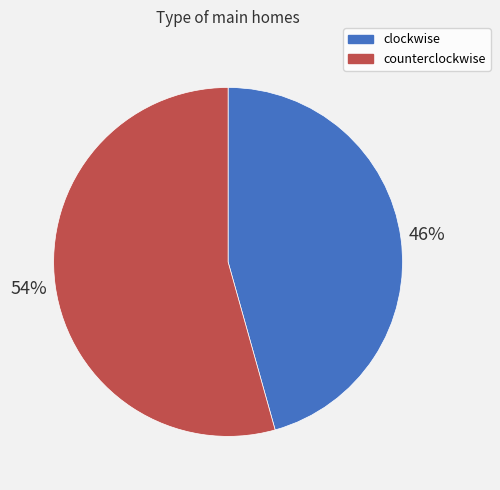

How many segments does this pie chart have?

2